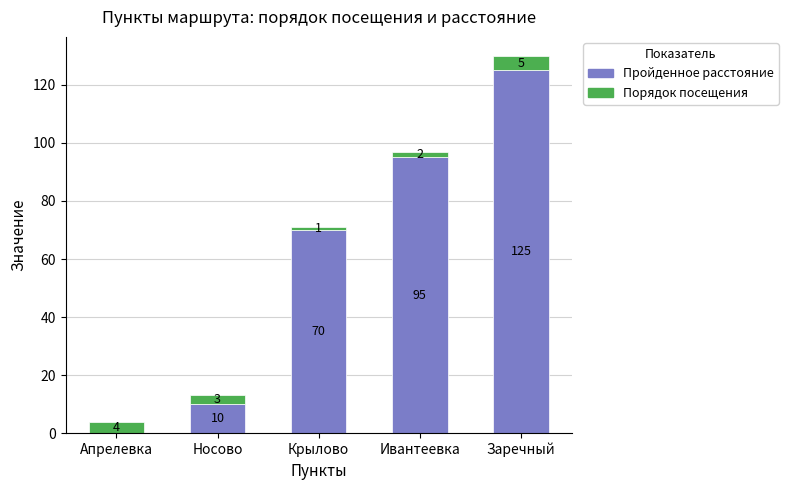

Is it true that Пройденное расстояние equals 56 at Апрелевка?

False